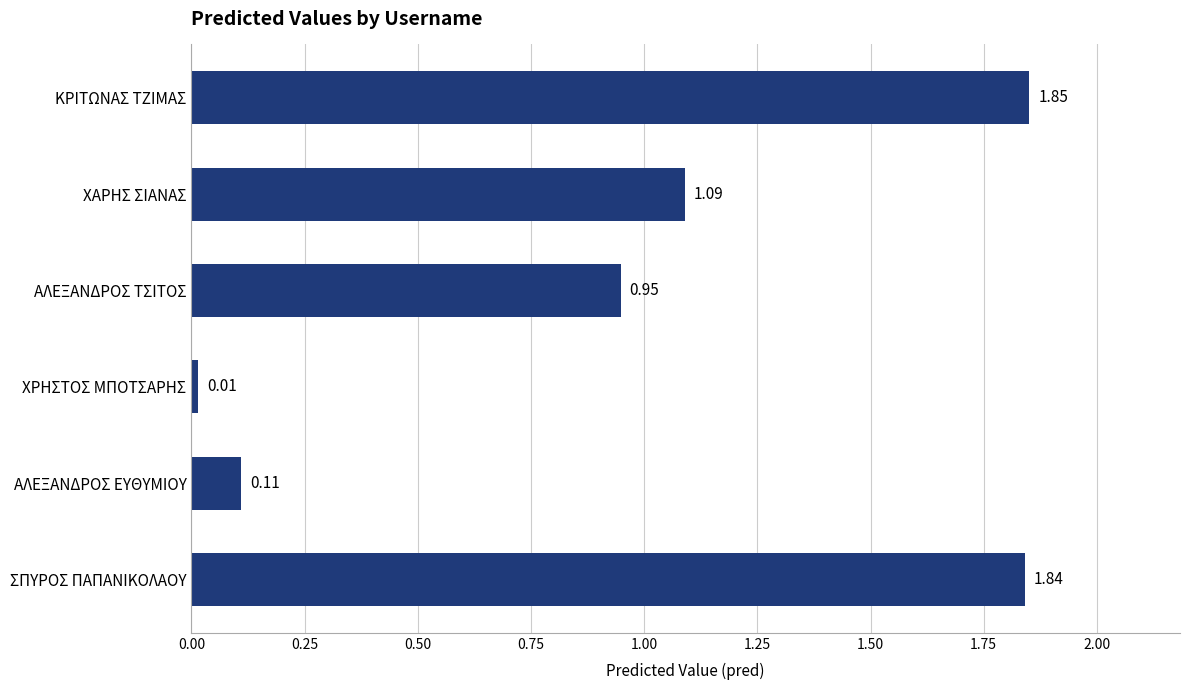

At which label is the value closest to 0?

ΧΡΗΣΤΟΣ ΜΠΟΤΣΑΡΗΣ